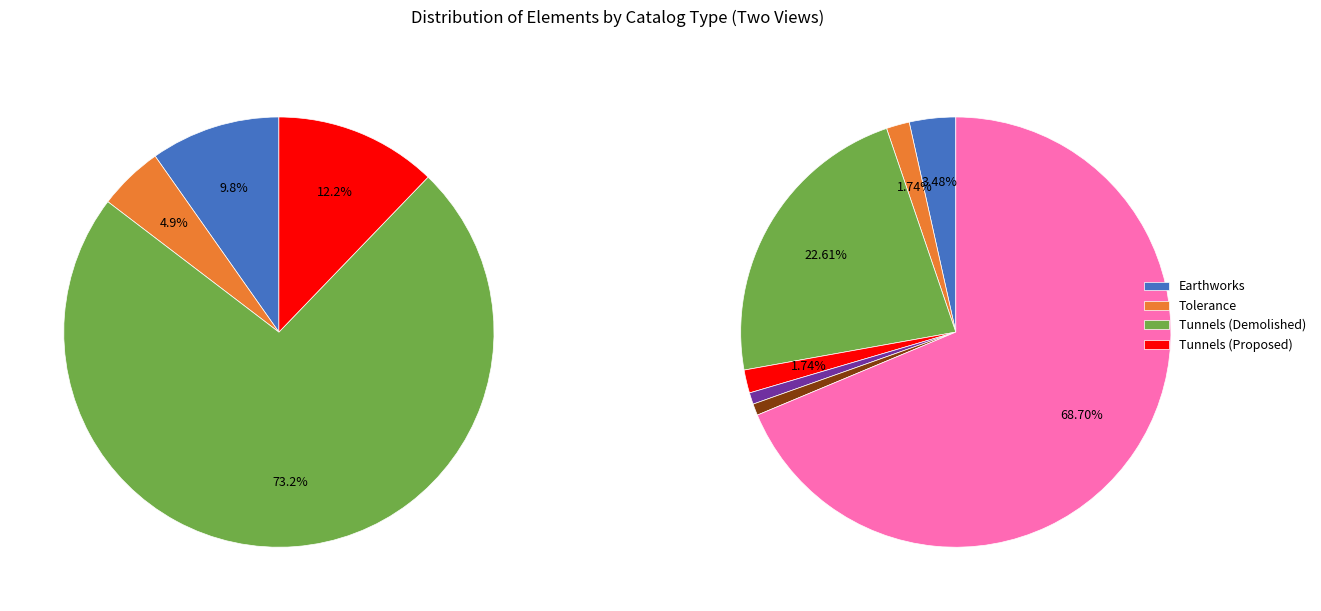

Count the number of slices in the pie.

7